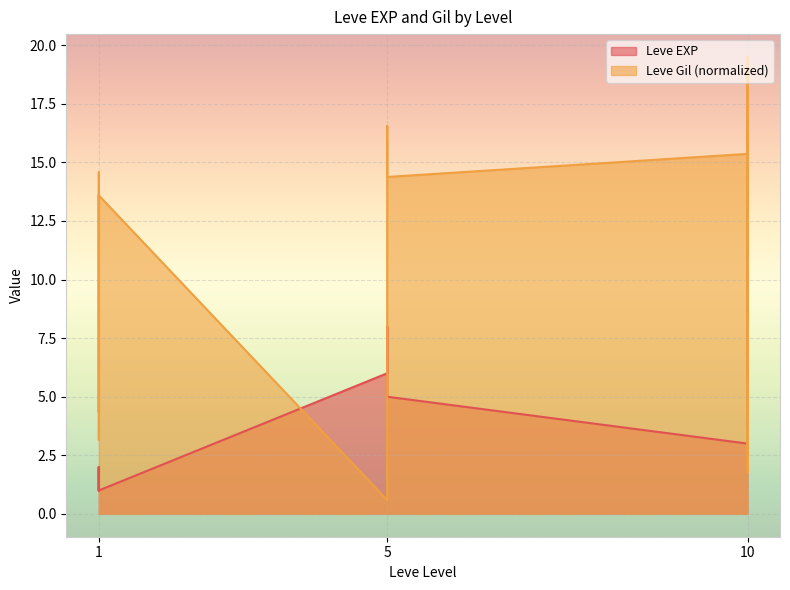

What is the minimum value shown in the chart?

0.6